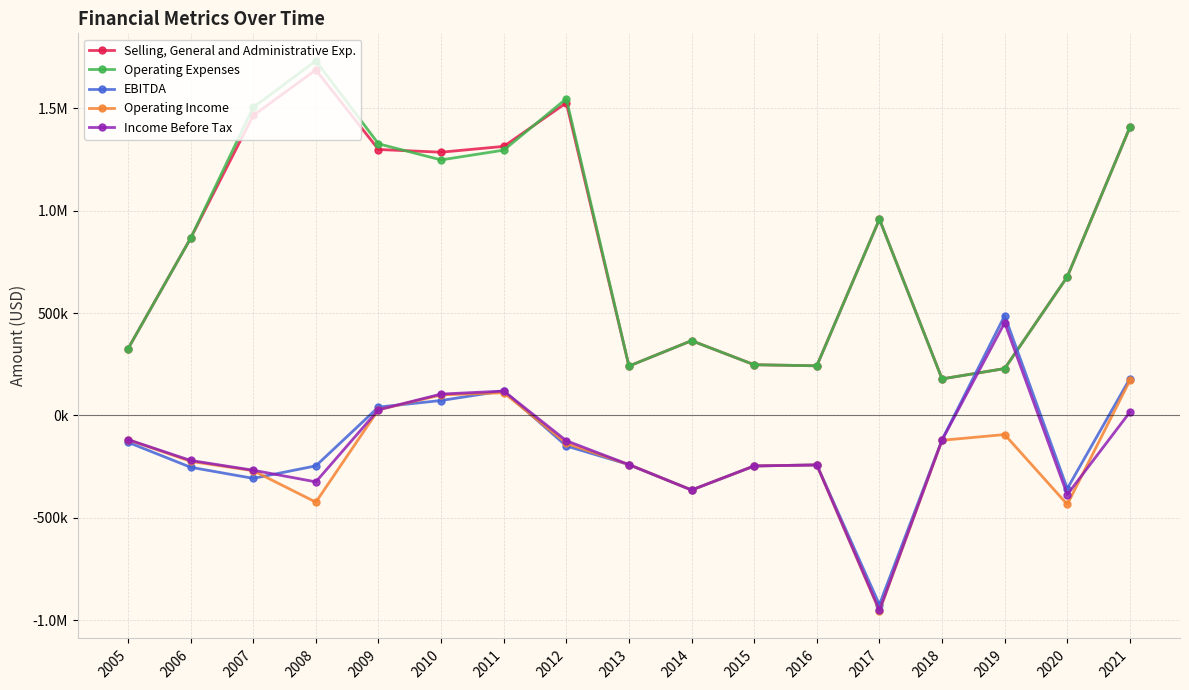

At which category does EBITDA reach its first local valley?

2007